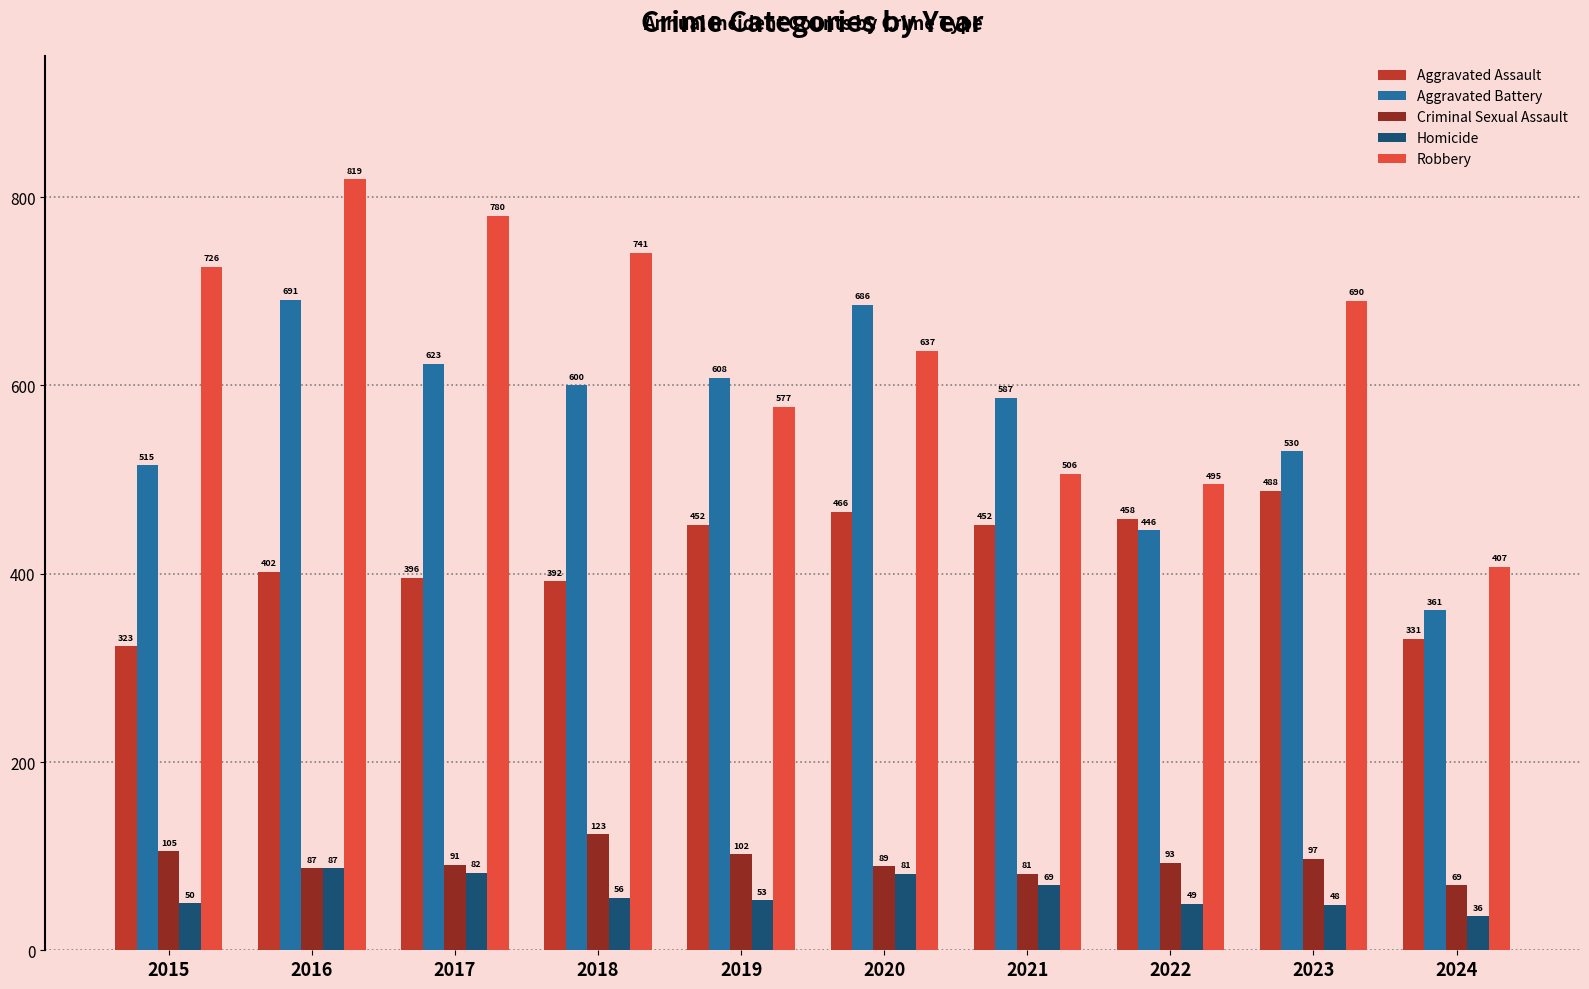

What is the difference between the highest and lowest values at 2016?

732